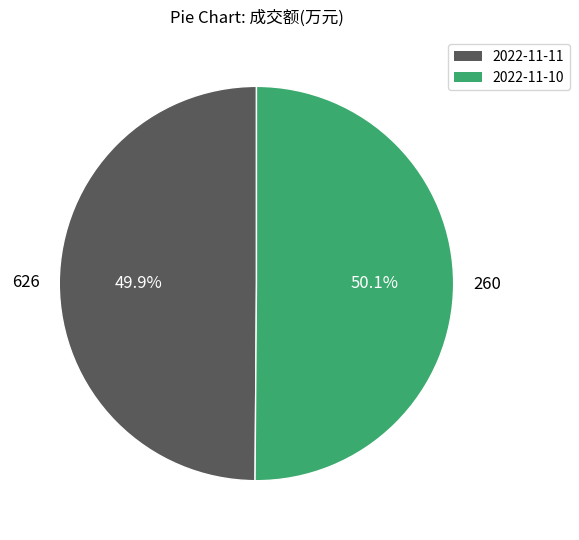

Is it true that 626 is 64% of the pie?

False